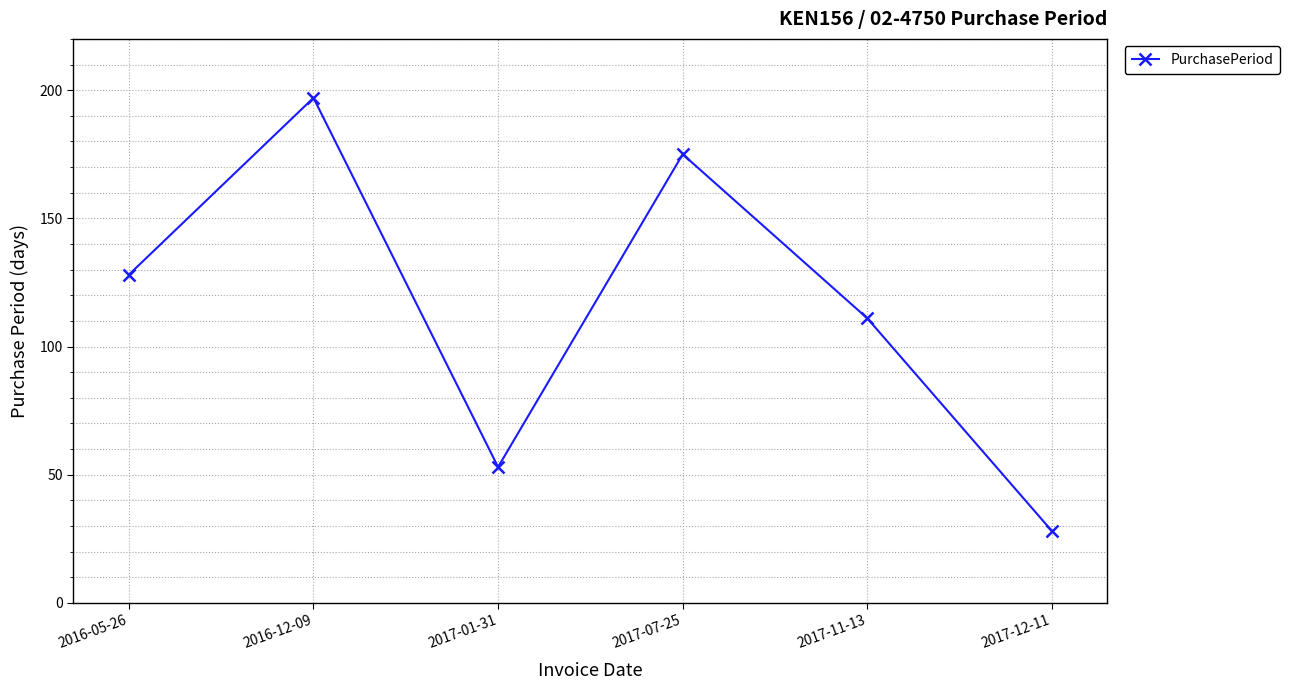

What is the difference between the maximum and minimum values?

169